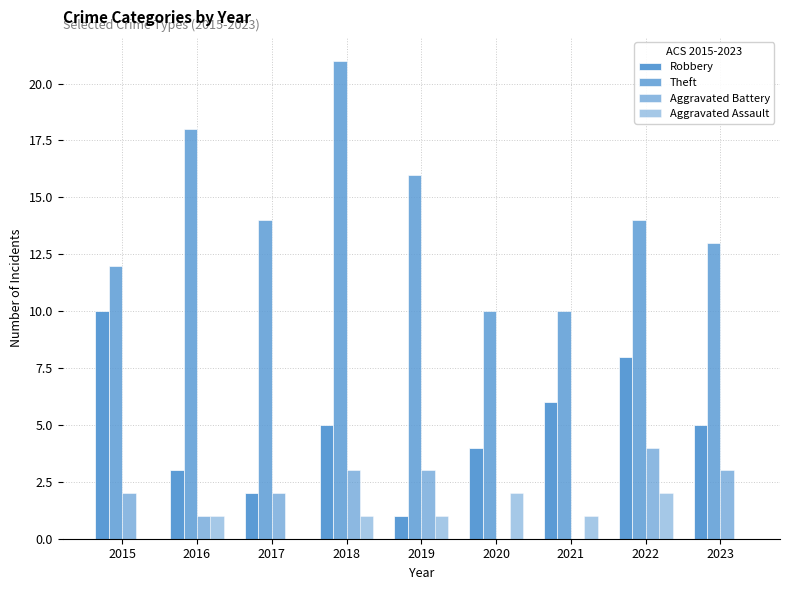

How many groups of bars are there?

9